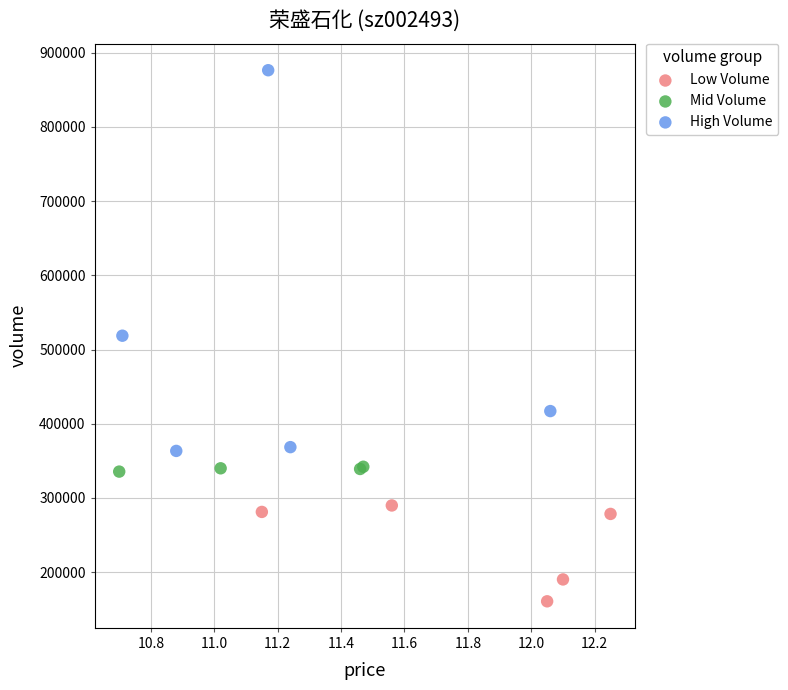

What are all the series names shown in the legend?

Low Volume, Mid Volume, High Volume